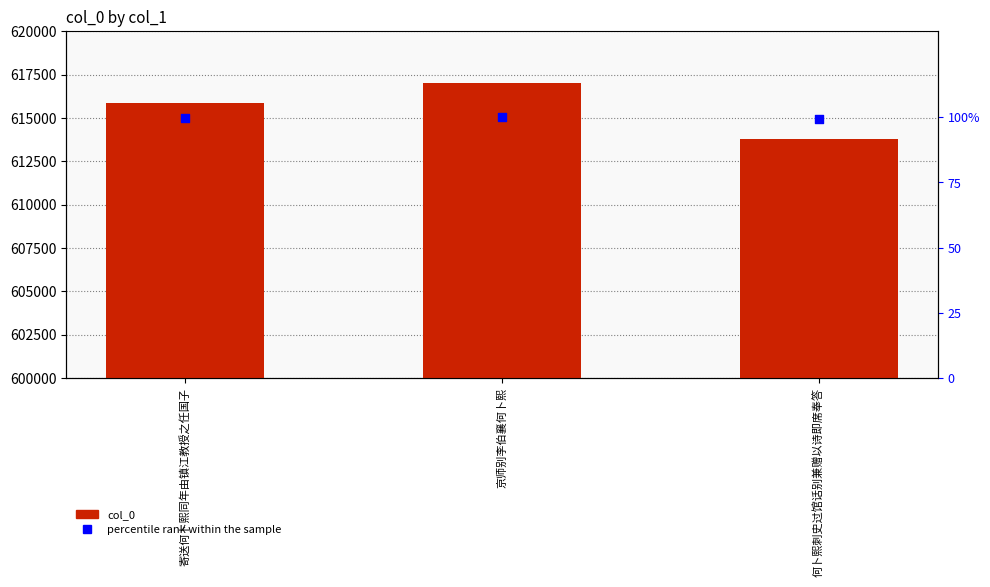

Is the value of col_0 at 京师别李伯襄何卜熙 greater than the value of percentile rank within the sample at 京师别李伯襄何卜熙?

Yes